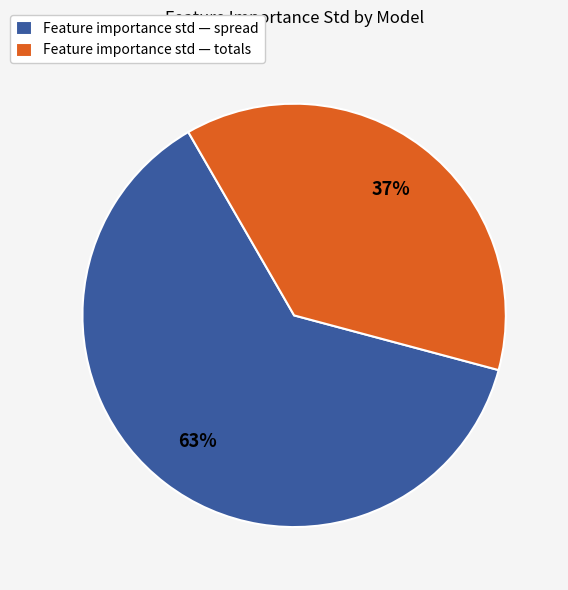

What is the majority slice?

Feature importance std — spread